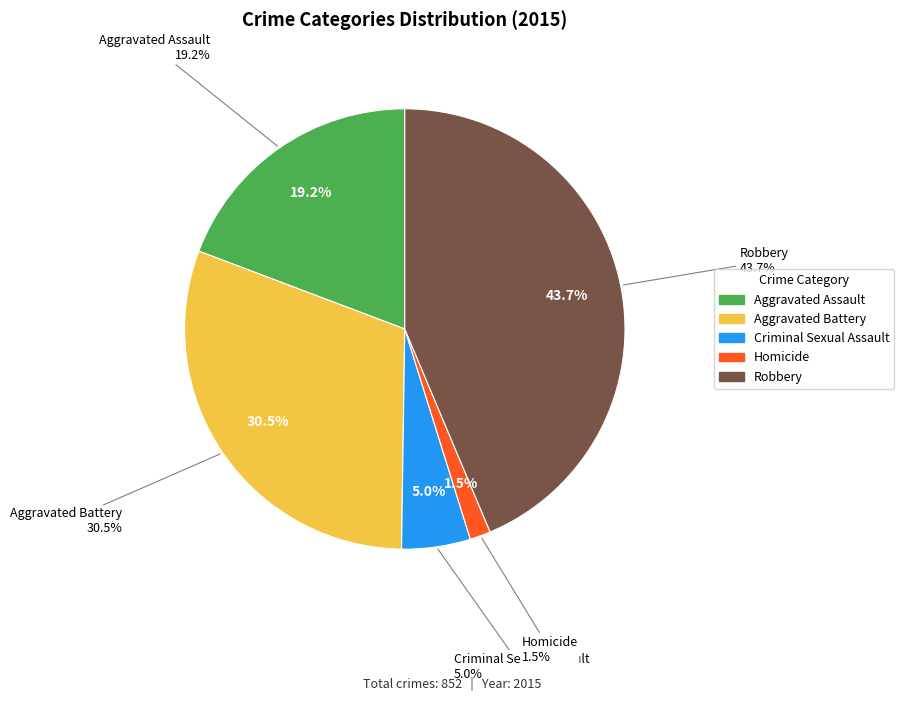

To the nearest percent, what is the average slice percentage?

20%